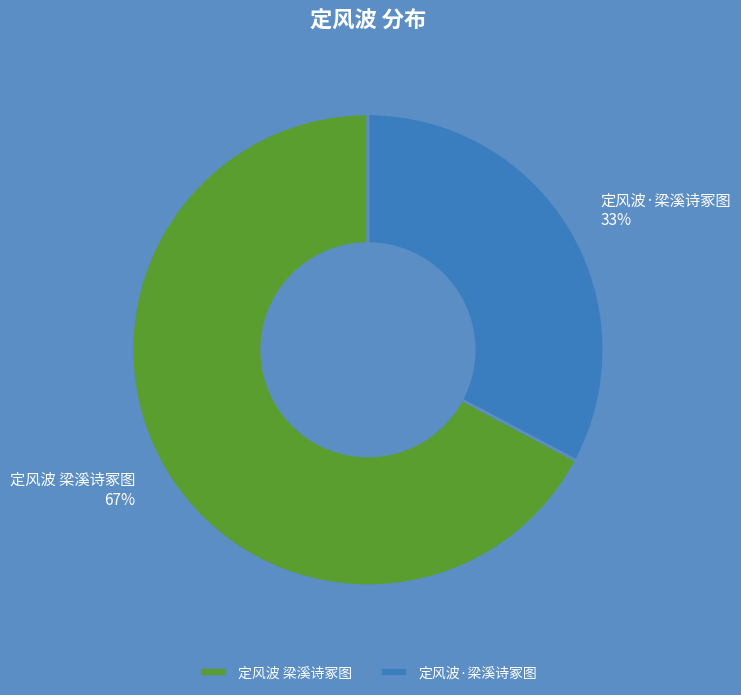

How many slices are in this pie chart?

2